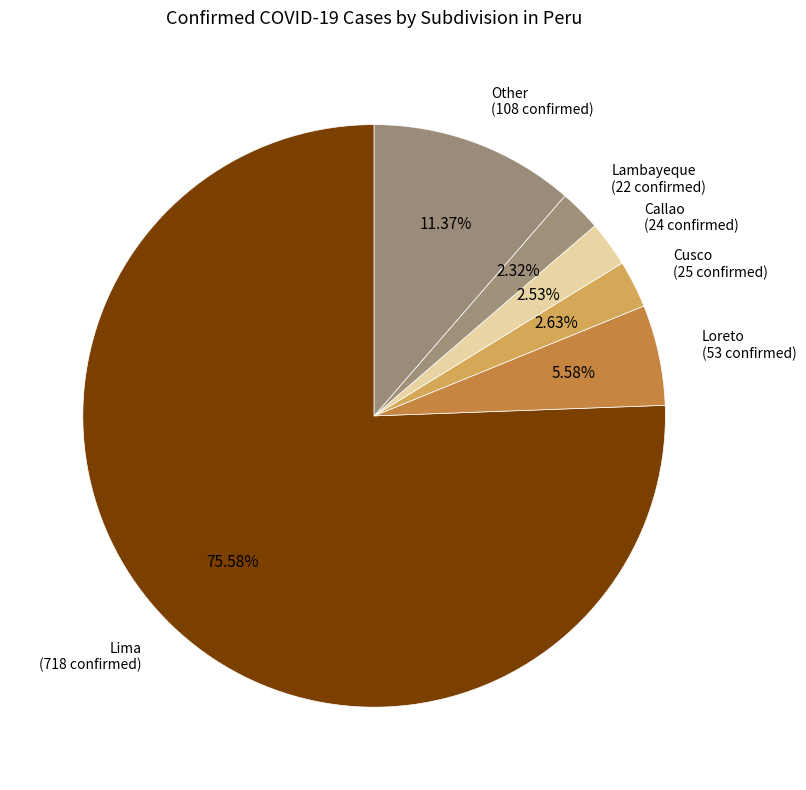

Is there any slice that represents more than half of the pie?

Yes